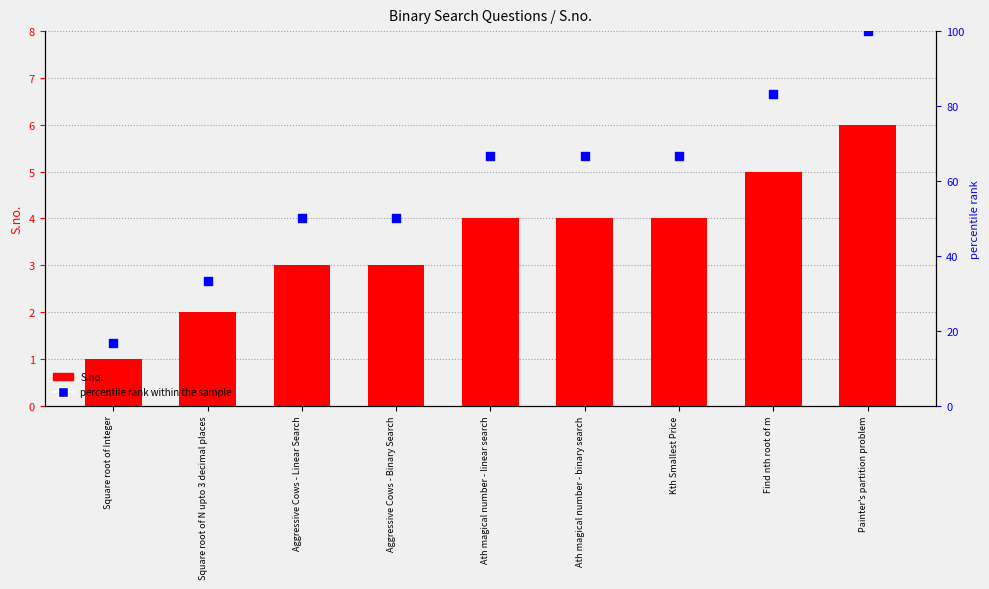

What is the total value across all series at Square root of Integer?

17.7